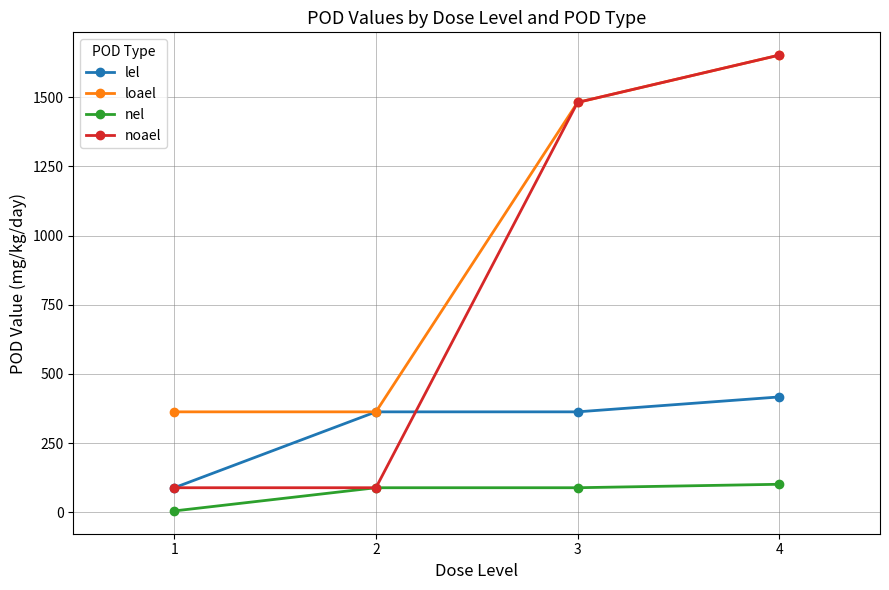

How many lines are shown in the chart?

4